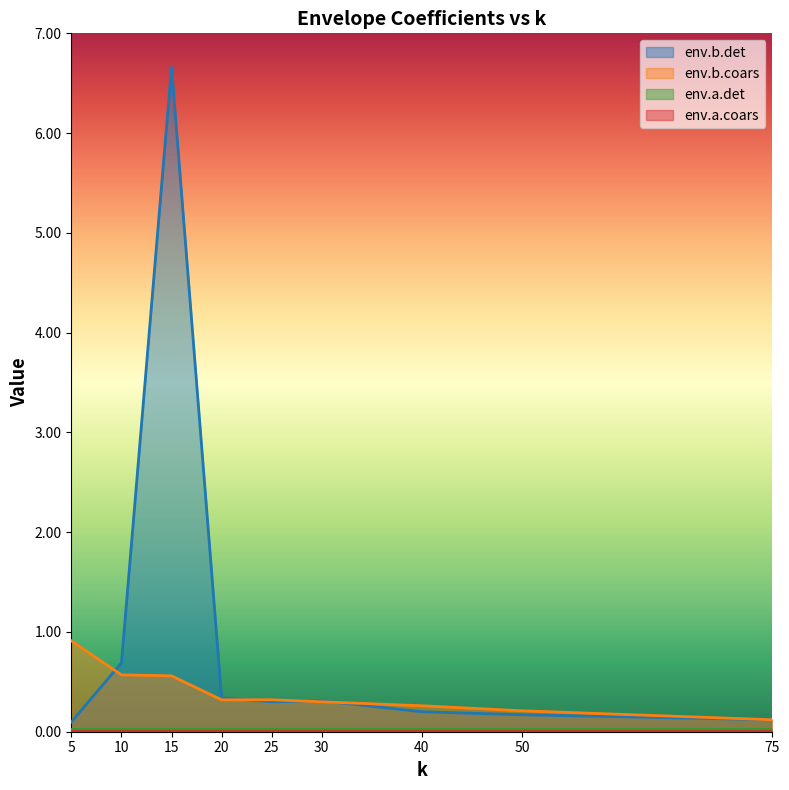

Which series has the largest total across all categories?

env.b.det